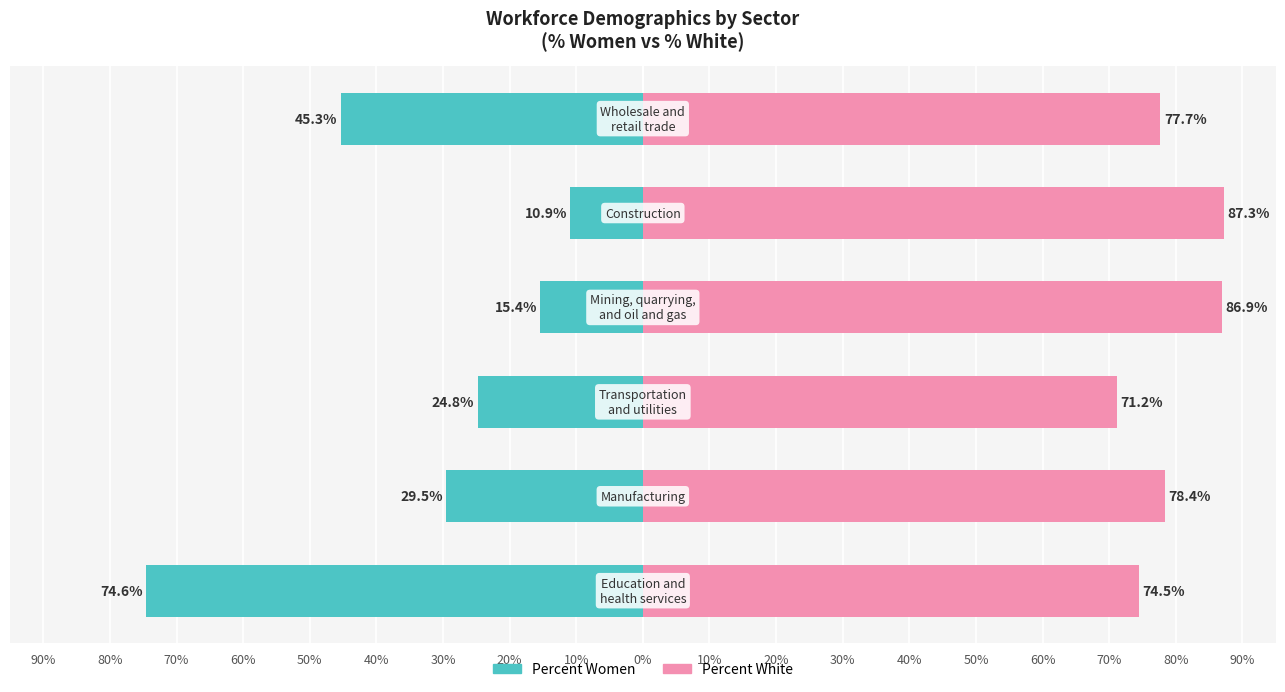

What is the value of the percent_white bar at the 5th from the left?

87.3